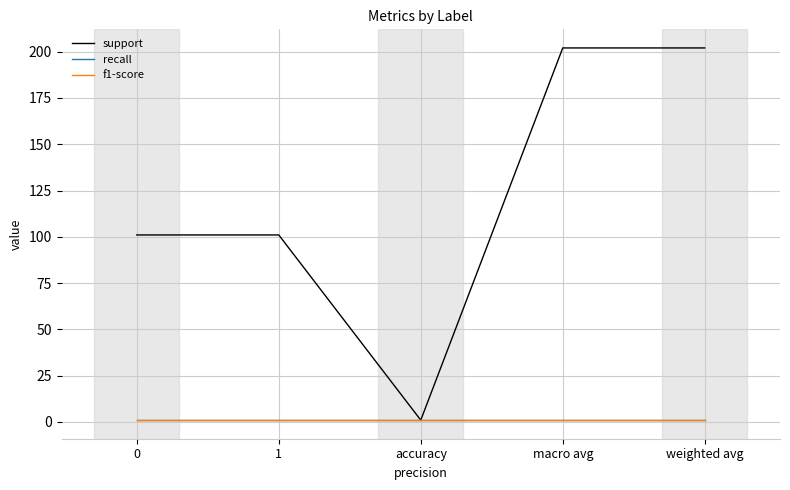

Between 0 and weighted avg, which is larger?

weighted avg